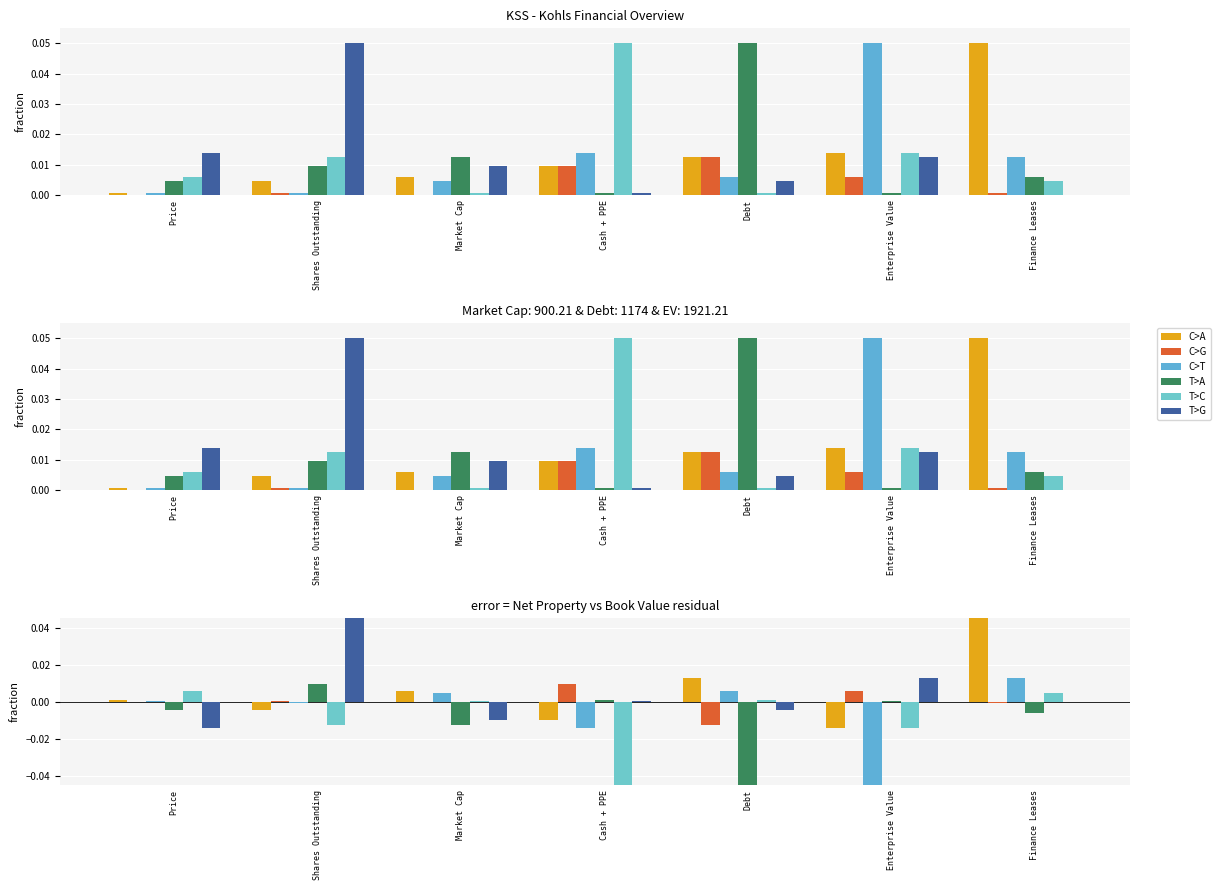

The T>A series shows -0.0 at Price. True or false?

True